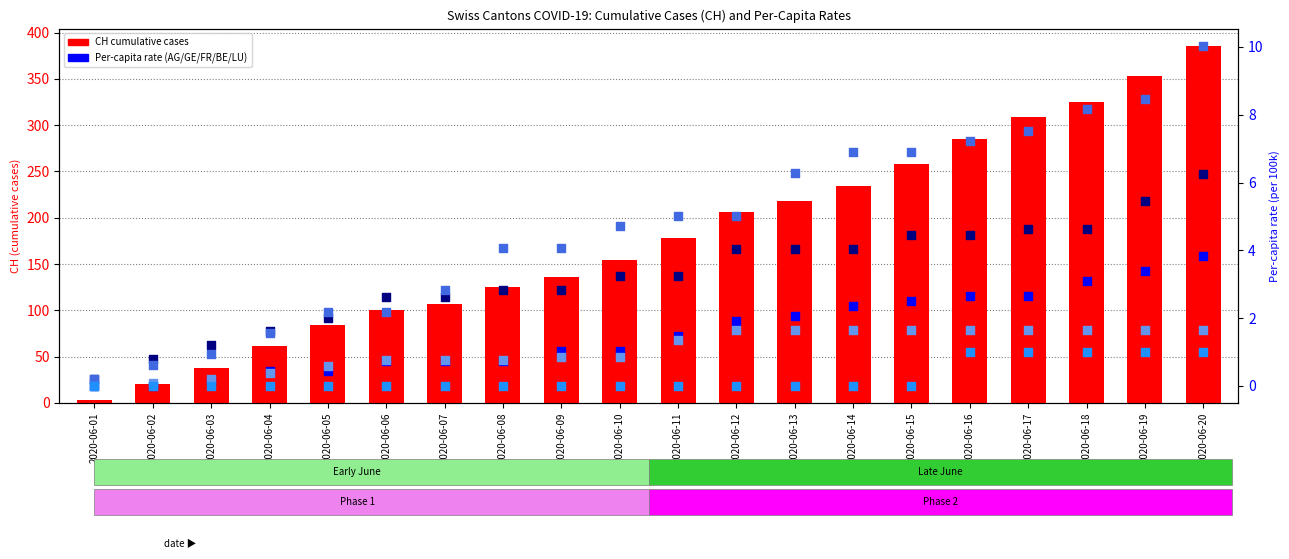

At which category is the sum across all series the highest?

2020-06-20